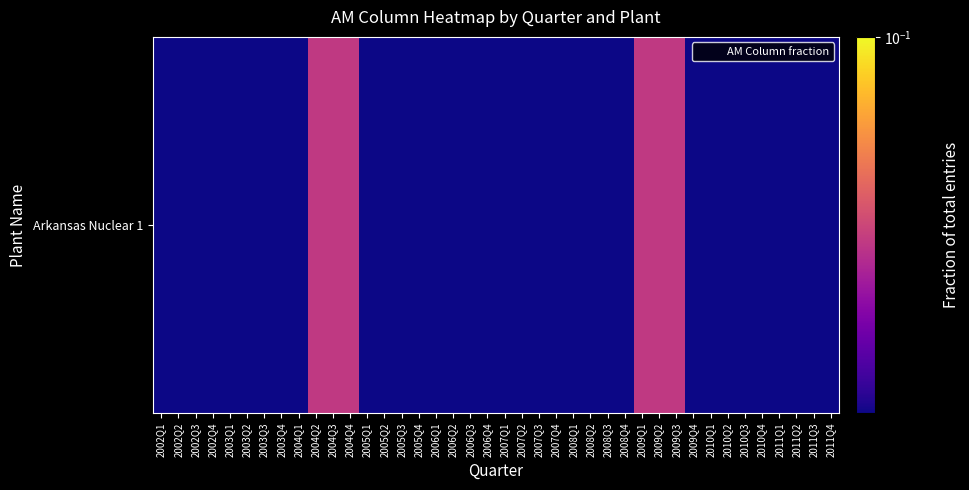

Which category has the highest value across all series?

2004Q2